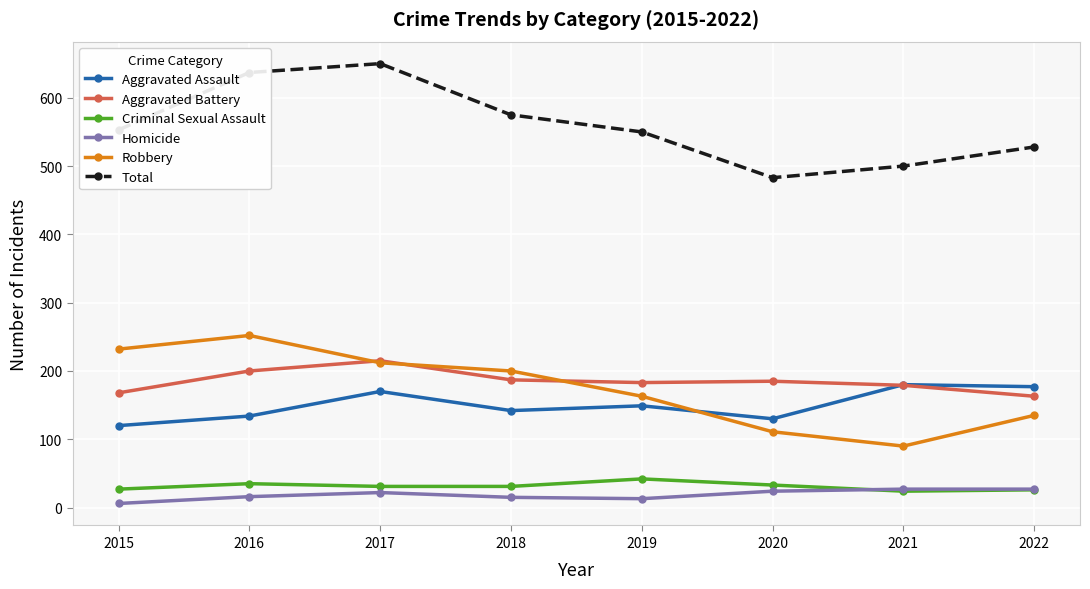

Is the value of Robbery at 2020 greater than the value of Aggravated Assault at 2019?

No